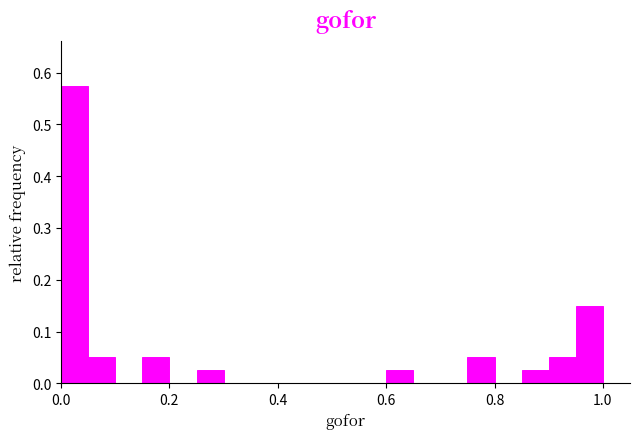

Read against the x-axis, roughly where is the centre of the tallest bar?

0.02